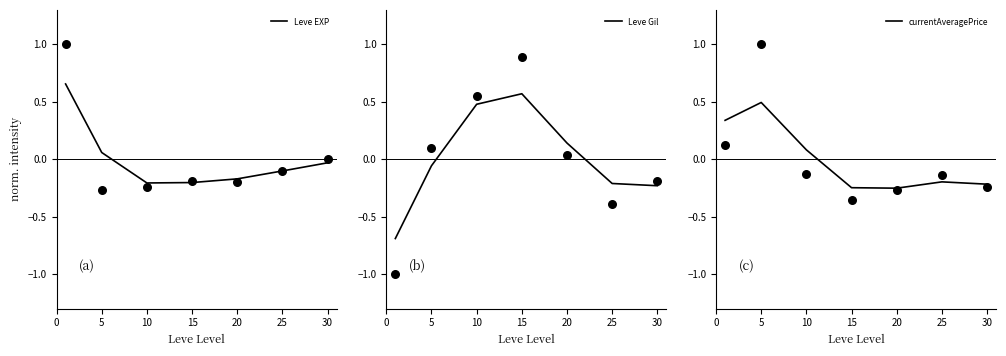

Which series has the widest spread of Y values?

Leve Gil